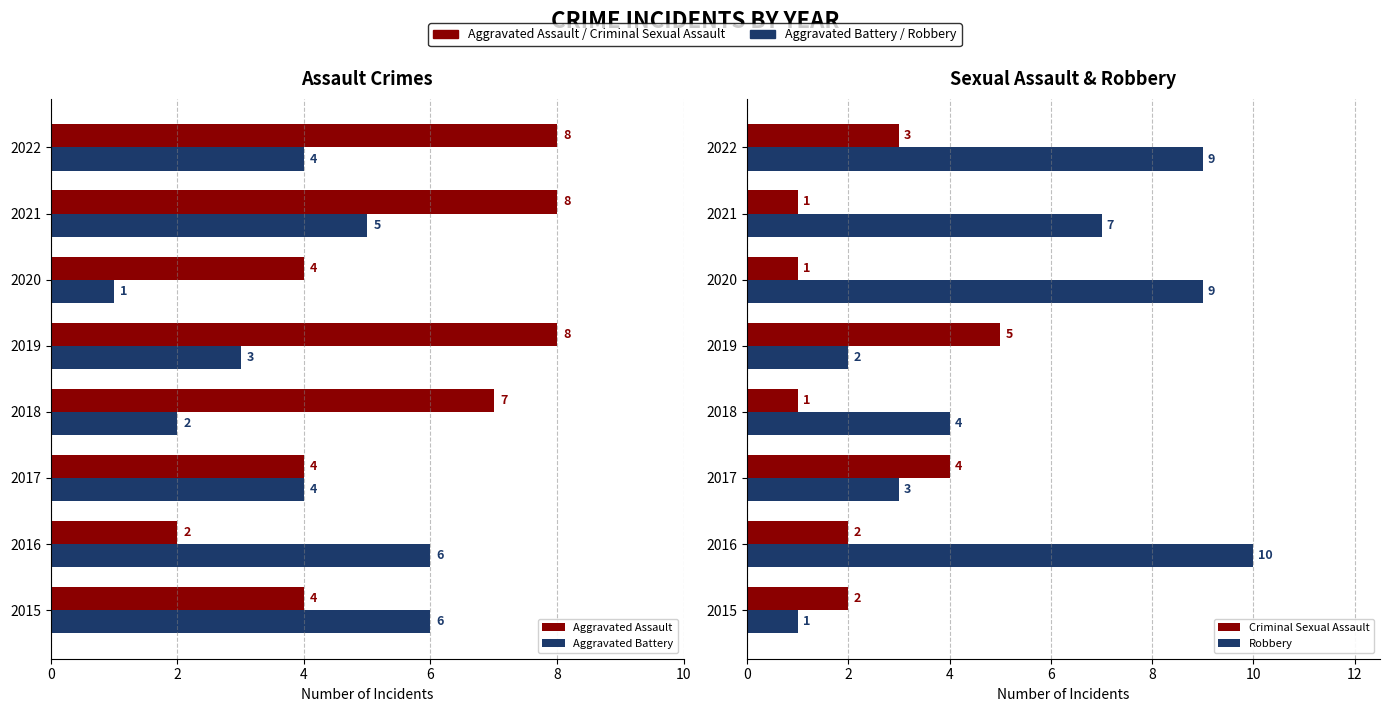

How many series are shown in this chart?

4